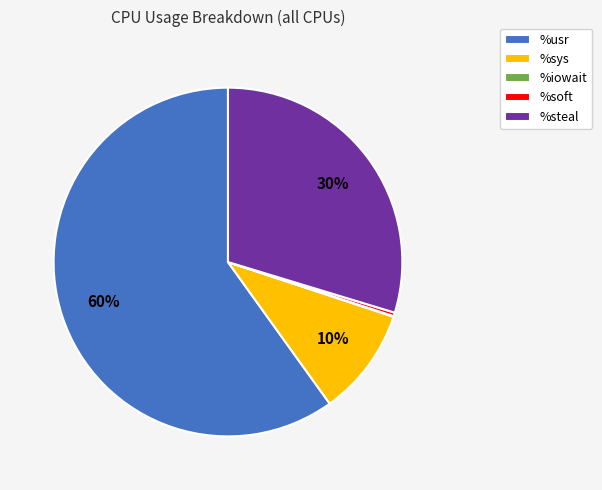

To the nearest percent, what is the average slice percentage?

20%